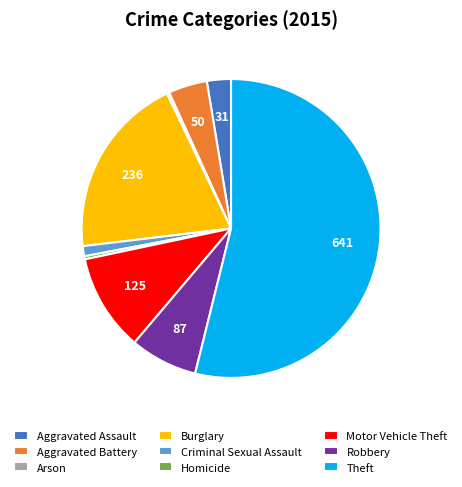

True or false: Theft accounts for 40% of the total.

False